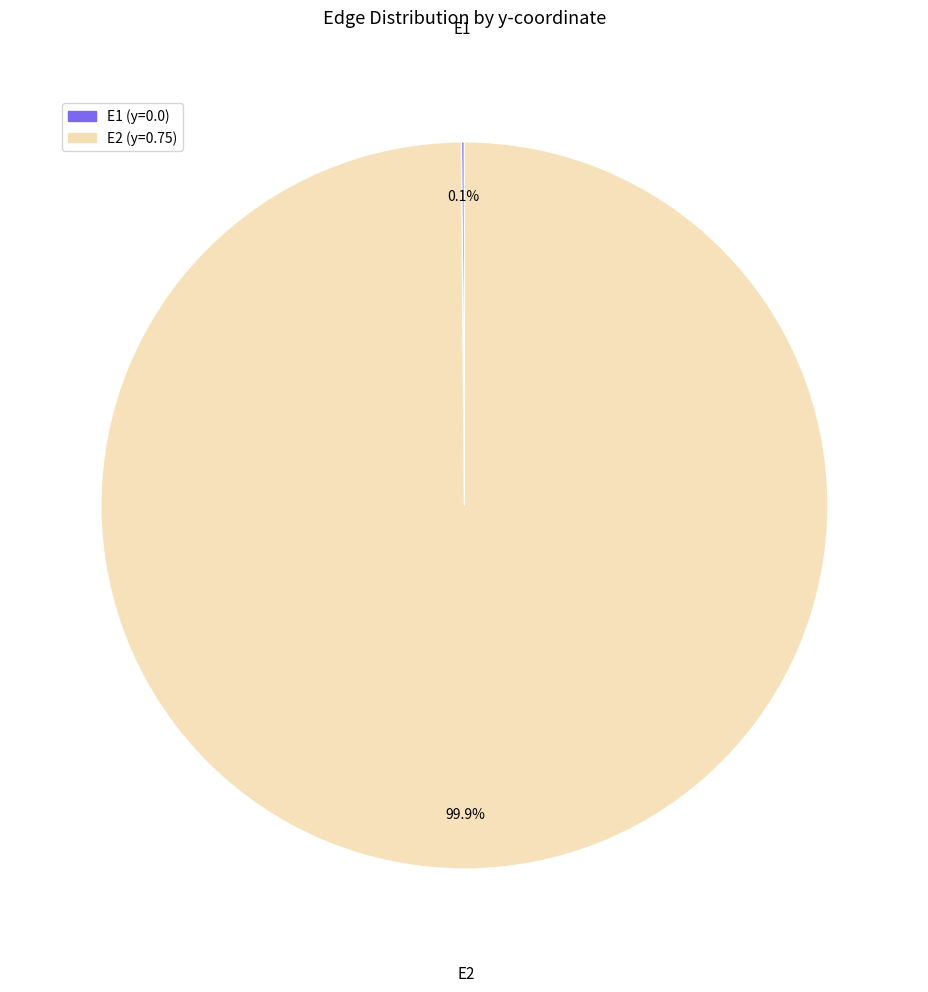

Does E2 represent more than half of the total?

Yes